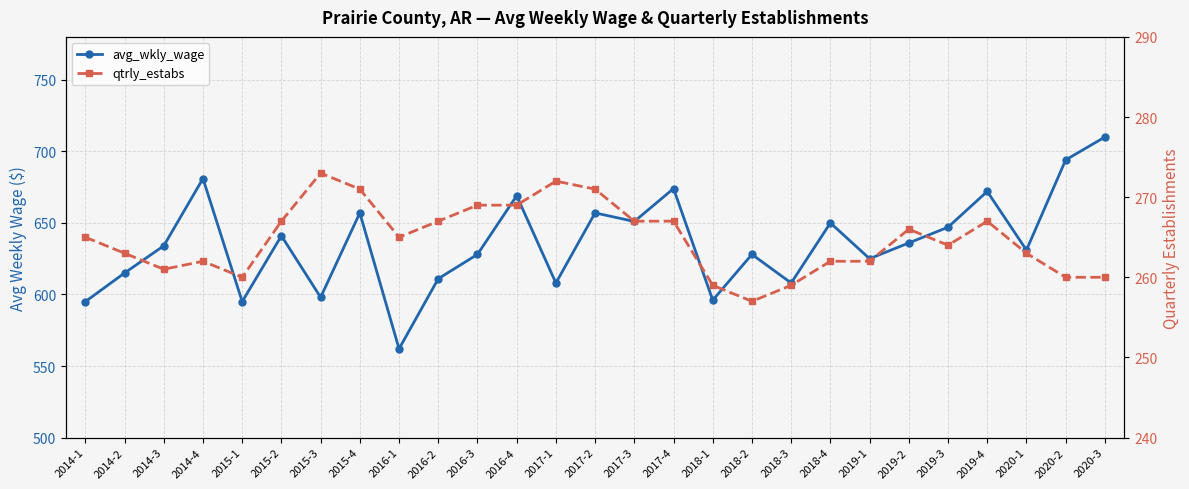

Which series has the largest range (max minus min)?

avg_wkly_wage